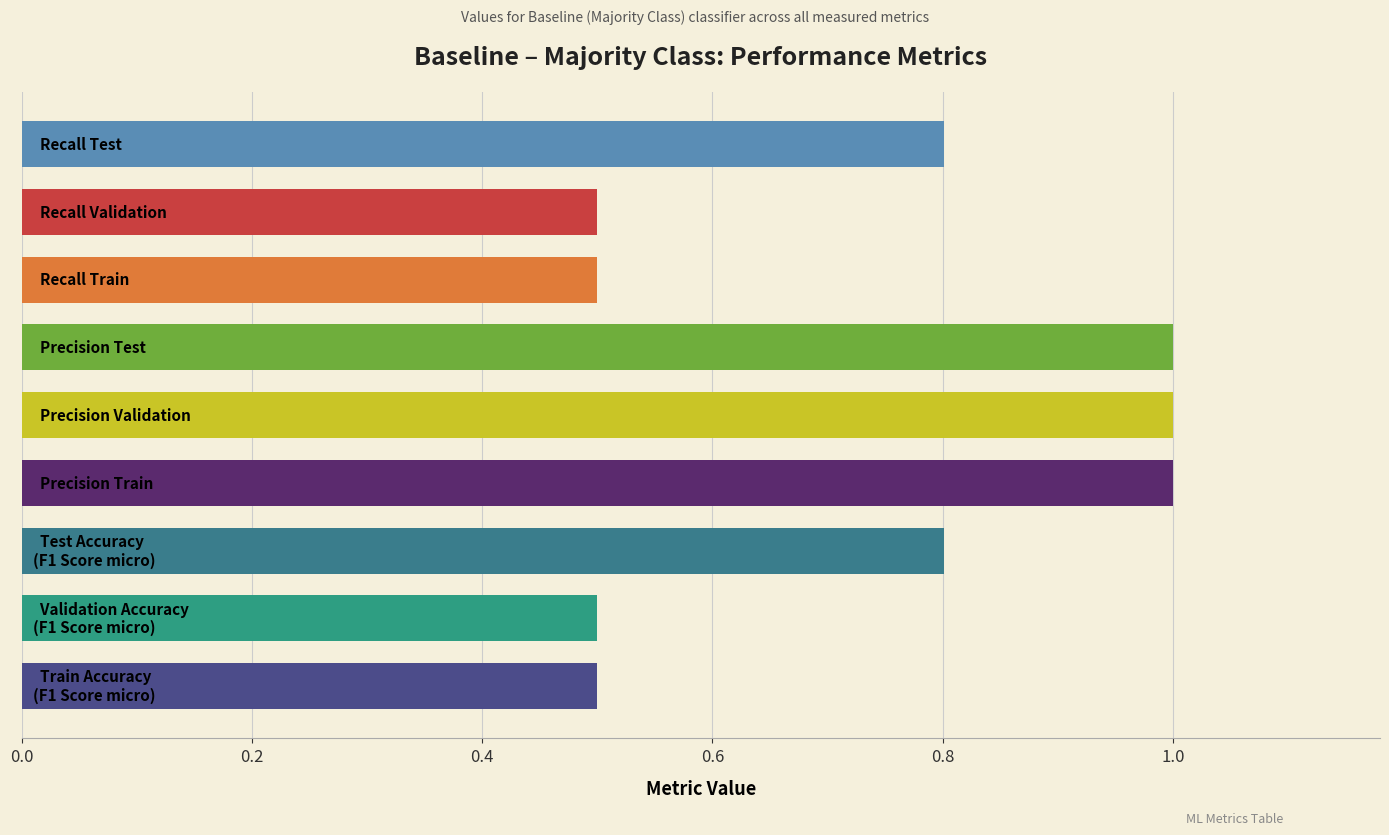

What is the average value?

0.7